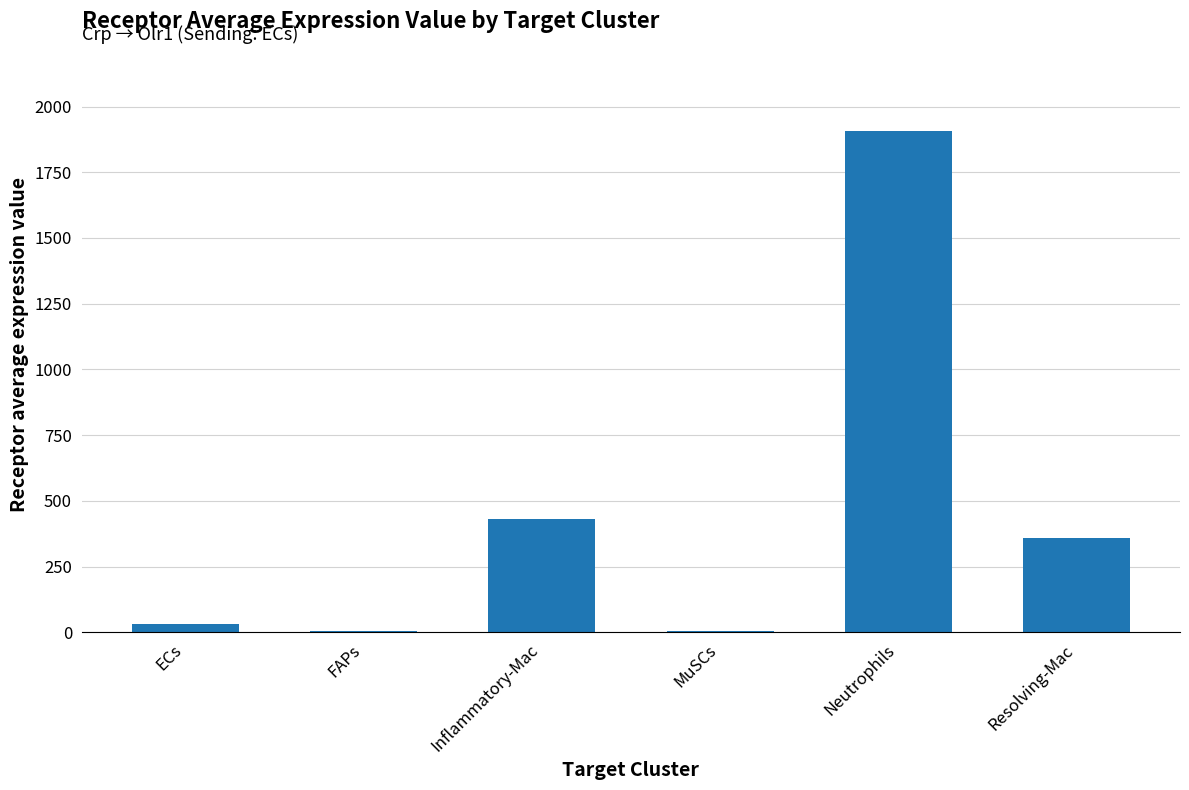

What is the ratio of the value at Inflammatory-Mac to the value at Resolving-Mac?

1.2